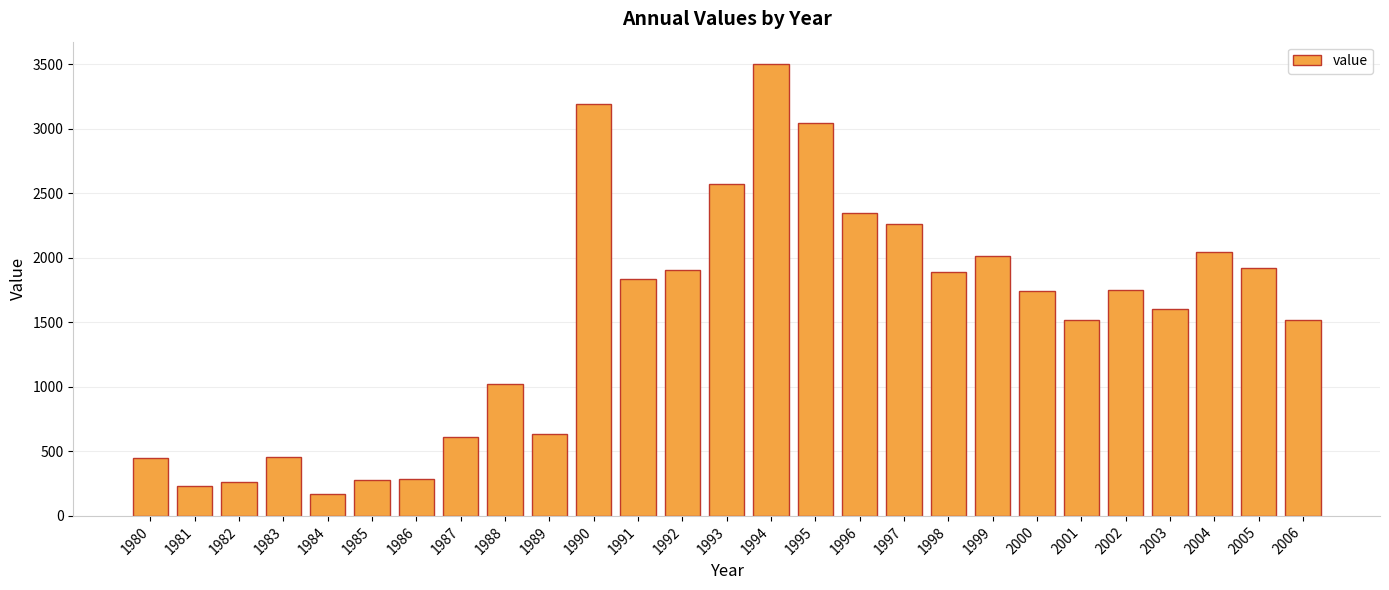

How many data points are less than 1740?

13